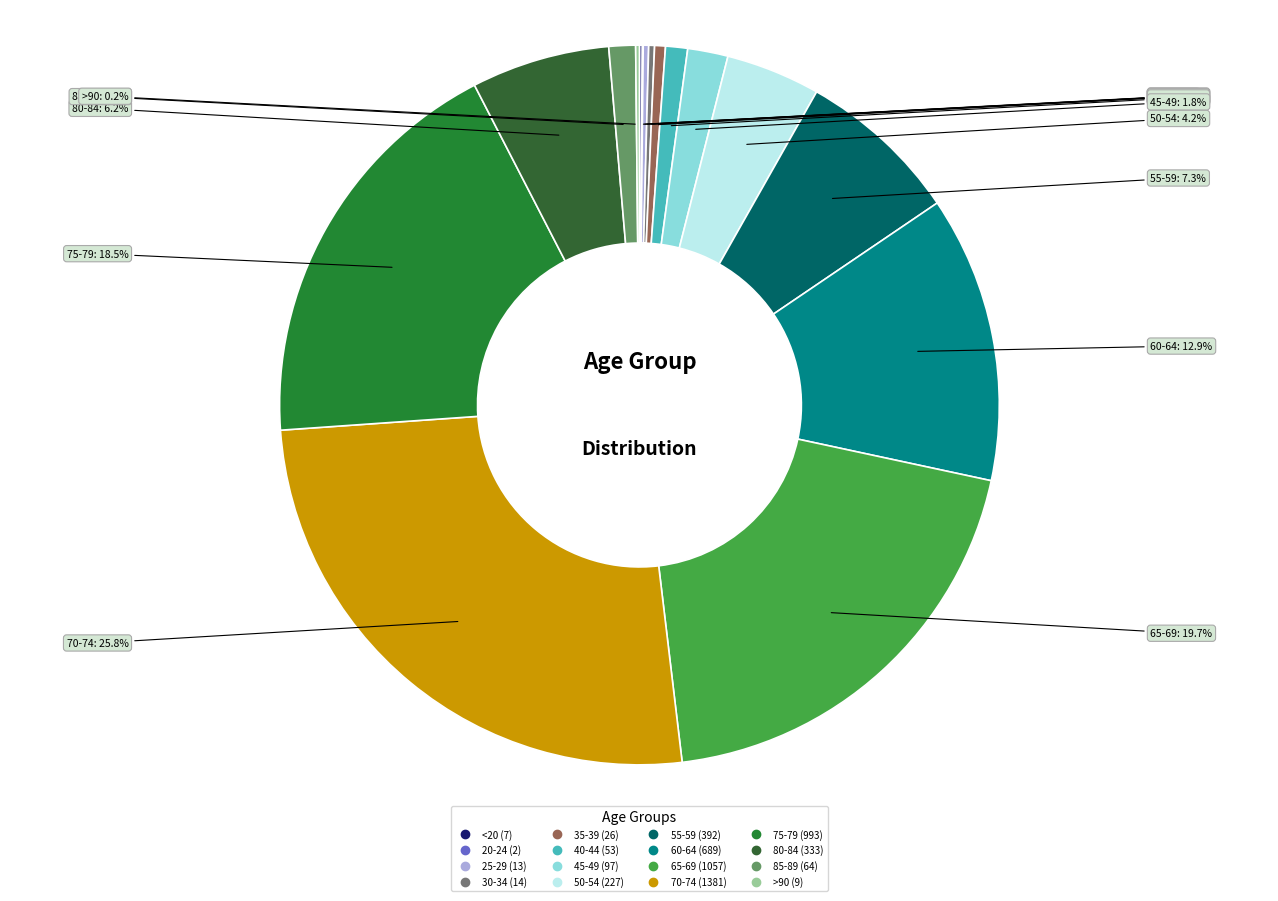

What is the total percentage of 55-59 and 85-89?

8.5%